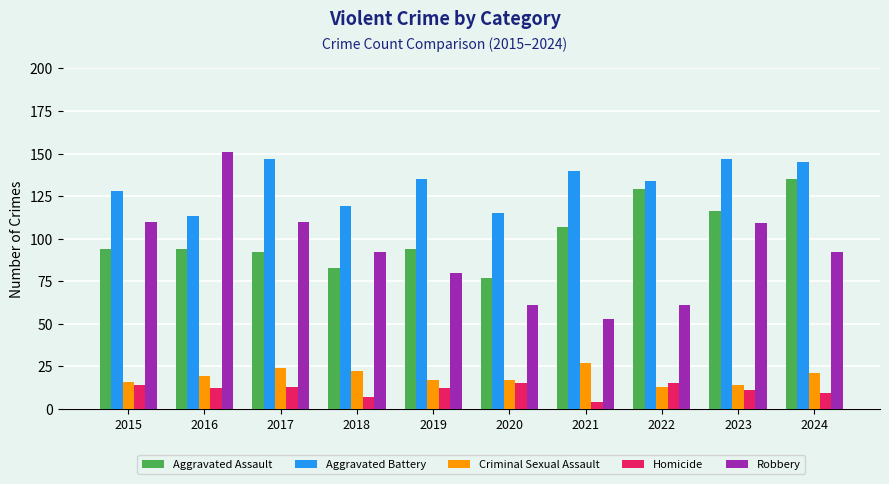

Where does the Homicide series first go above 12?

2015